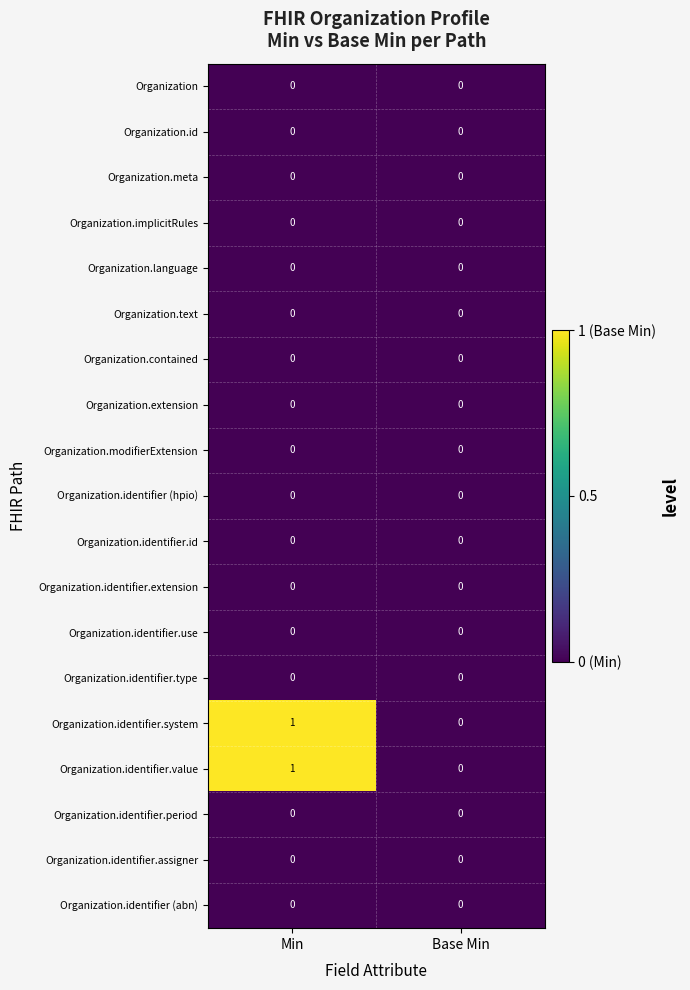

At which category is the sum across all series the highest?

Min